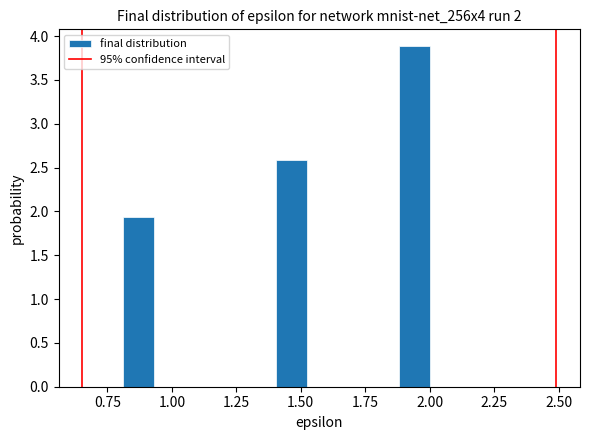

Around what value on the x-axis is the tallest bar? Give the approximate position of its centre, as read against the axis.

1.95